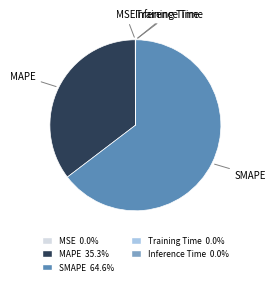

Which category has the biggest portion of the pie?

SMAPE